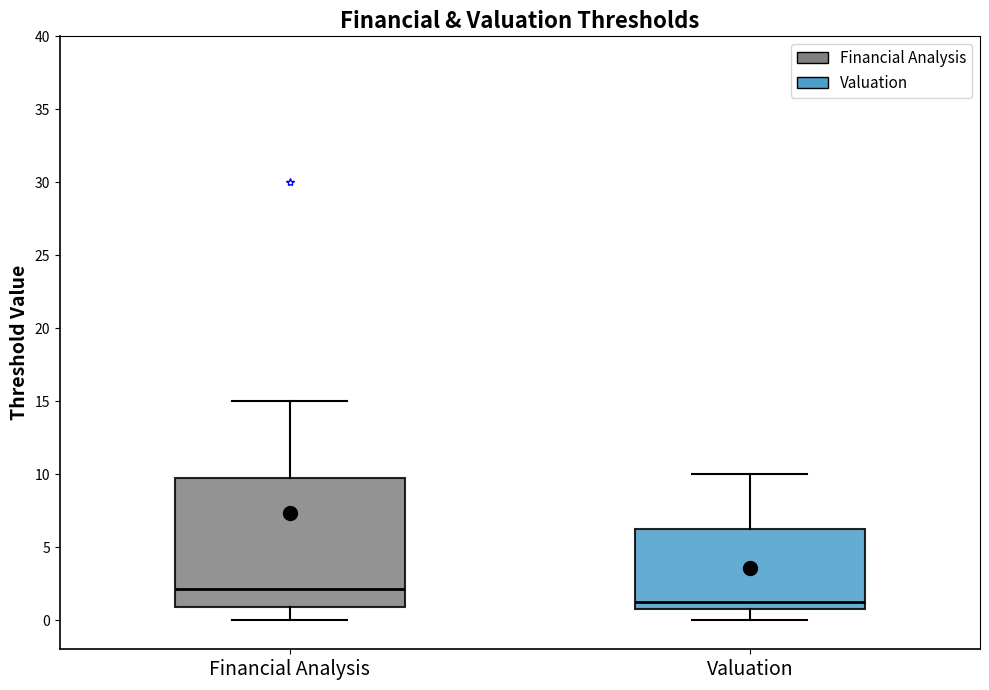

Reading left to right, read every box against the y-axis: the position of its median line, the range the box covers, and the ends of its whiskers. The values are not printed on the chart, so give them approximately, as read against the axis.

Financial Analysis: median 2.0, box 1.0 to 10.0, whiskers 0.0 to 15.0
Valuation: median 1.5, box 1.0 to 6.5, whiskers 0.0 to 10.0